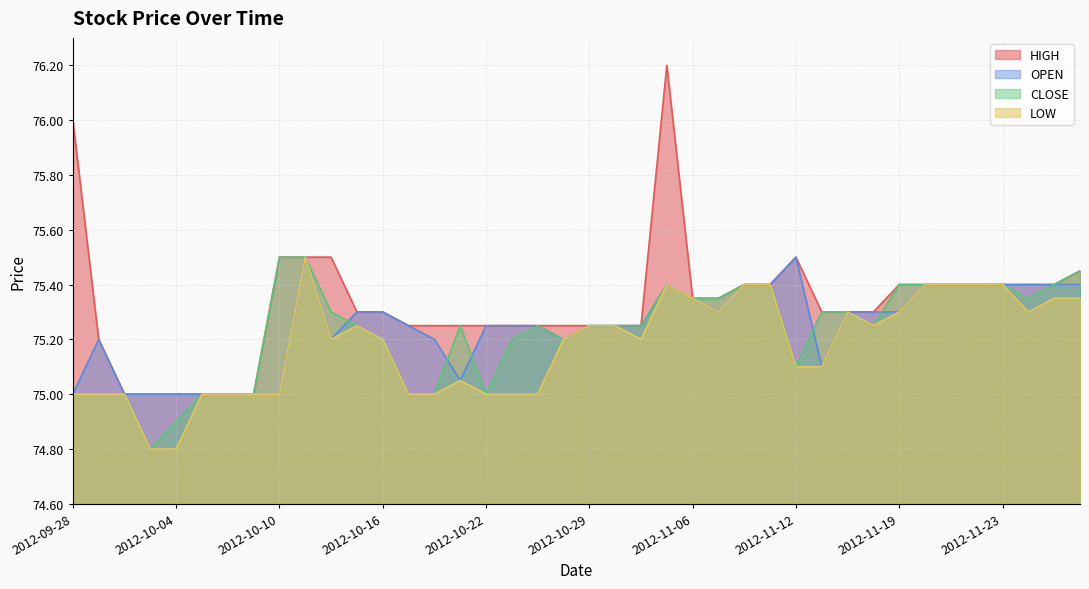

What is the minimum value shown in the chart?

74.8